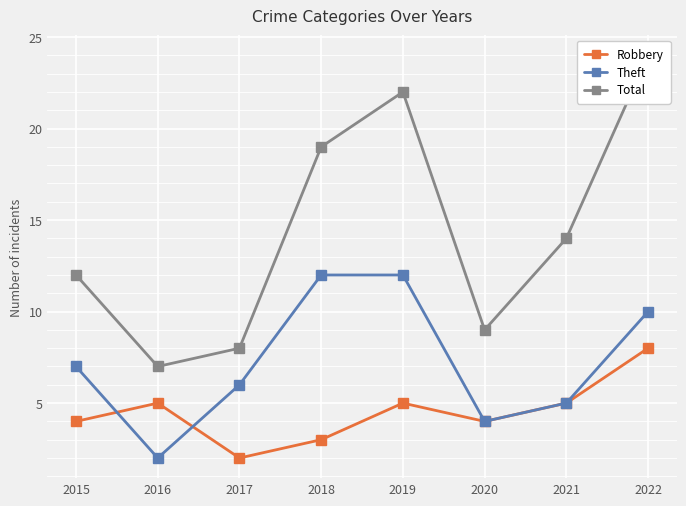

Is it true that Robbery equals 2 at 2017?

True